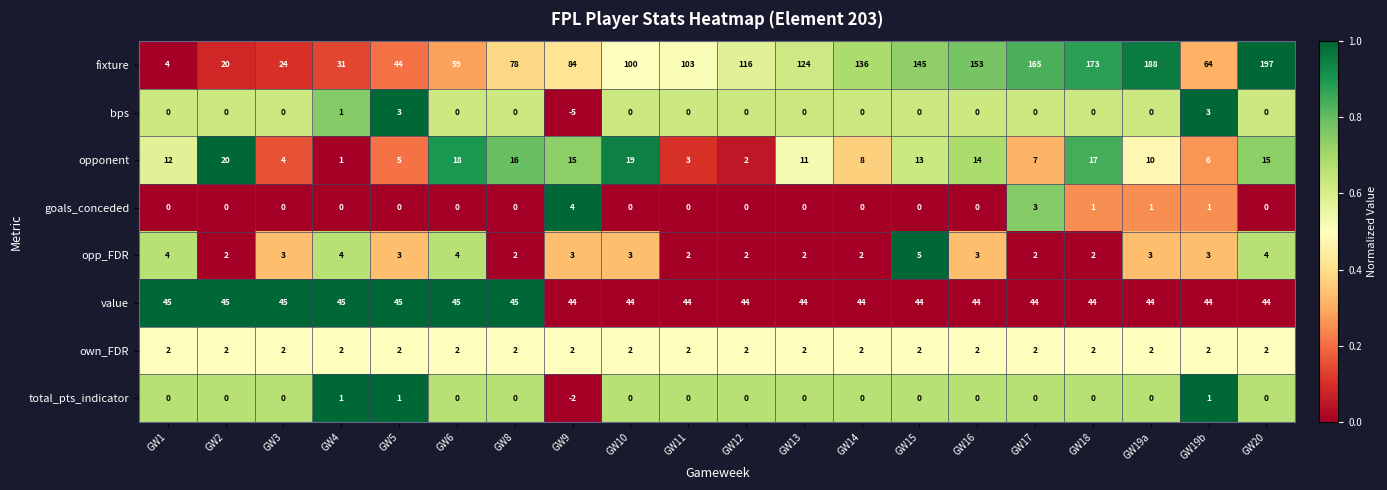

What is the greatest value displayed?

197